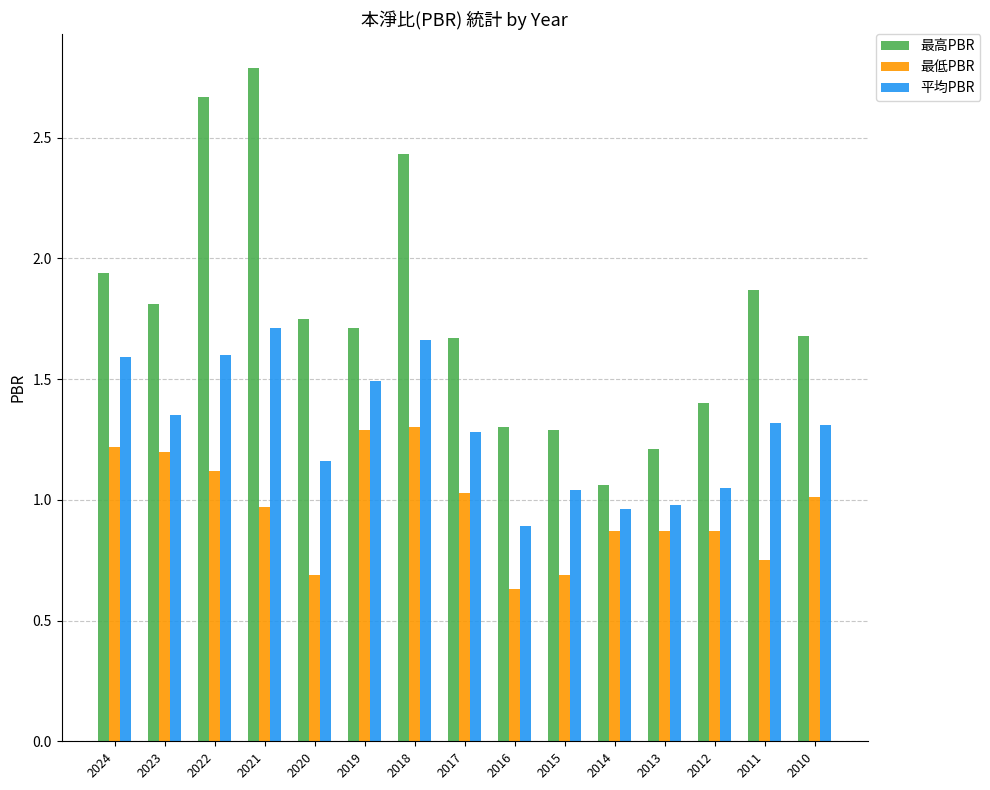

List the series in order of their overall mean, lowest first.

最低PBR, 平均PBR, 最高PBR